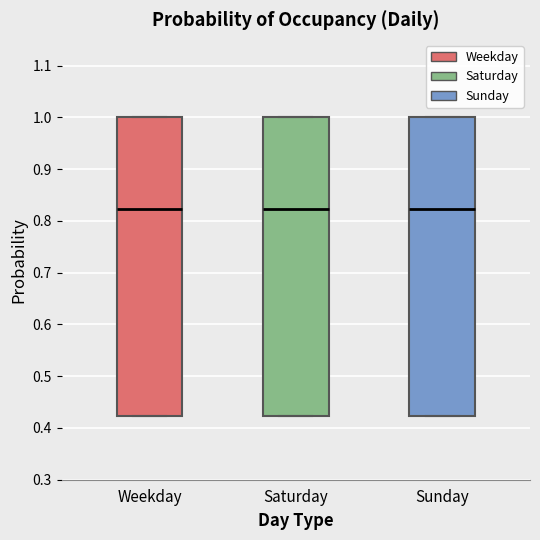

Reading left to right, transcribe this box plot: for each box, give where its median line is, the range the box spans, and where its two whiskers end, as read against the y-axis. The values are not printed on the chart, so give them approximately, as read against the axis.

Weekday: median 0.82, box 0.42 to 1.00, whiskers 0.42 to 1.00
Saturday: median 0.82, box 0.42 to 1.00, whiskers 0.42 to 1.00
Sunday: median 0.82, box 0.42 to 1.00, whiskers 0.42 to 1.00